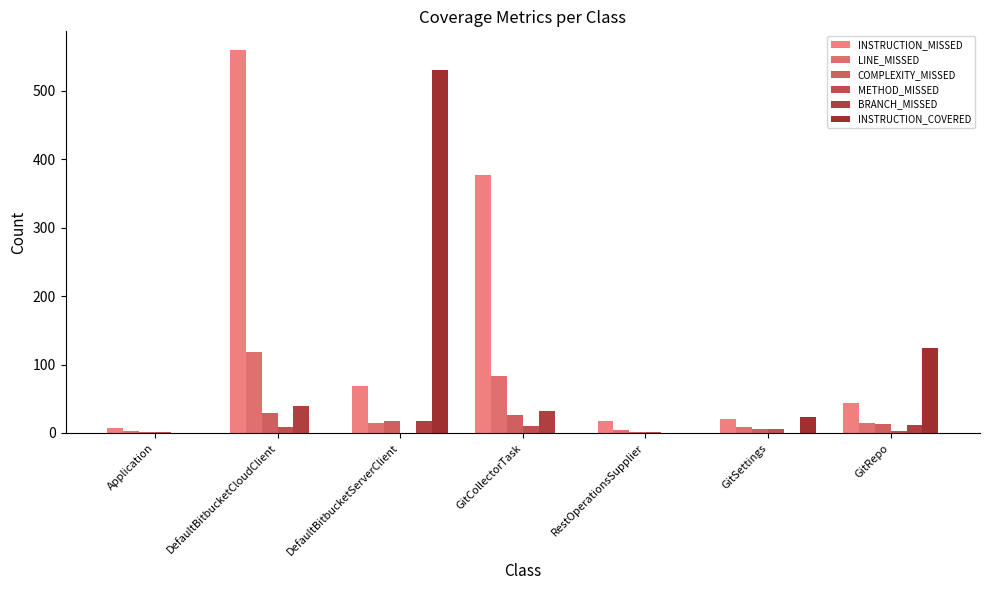

Is the value of BRANCH_MISSED at RestOperationsSupplier greater than the value of LINE_MISSED at DefaultBitbucketServerClient?

No